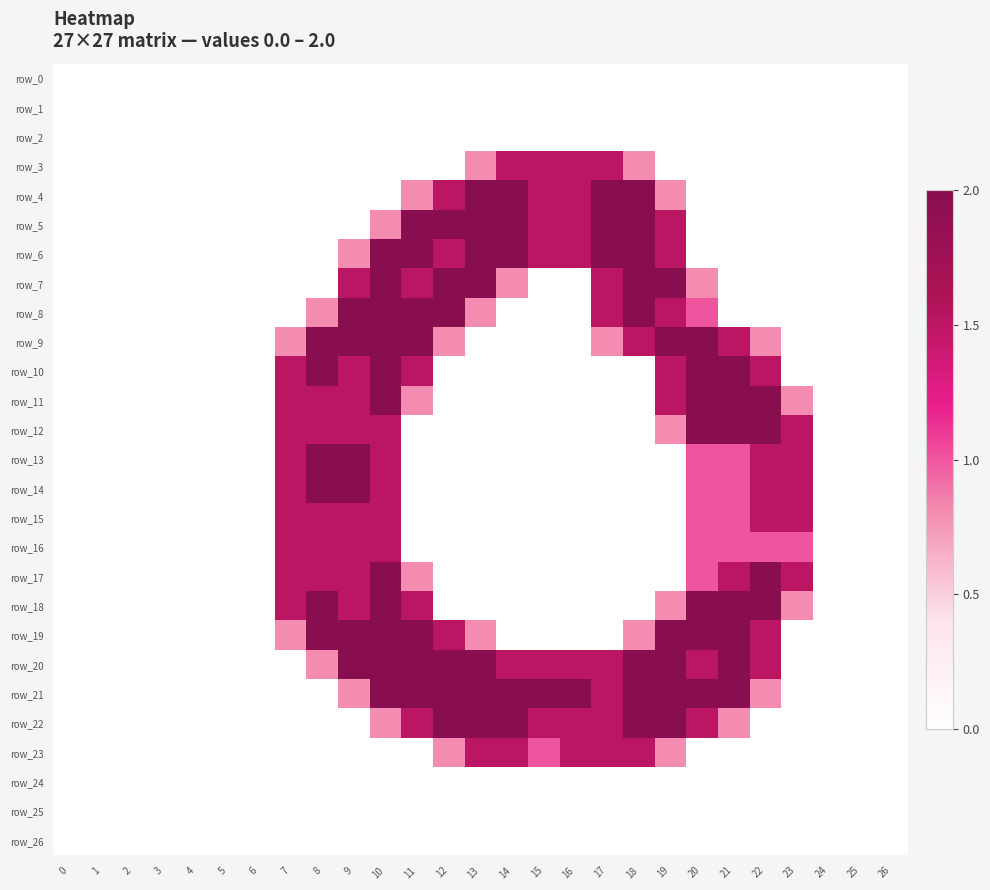

What is the maximum value shown in the chart?

2.0